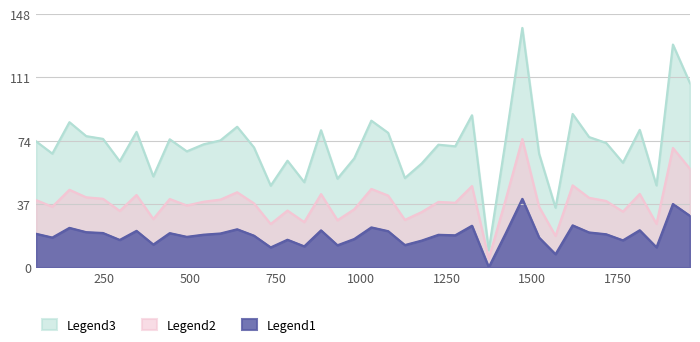

Which has a higher value, 785 or 1716?

1716